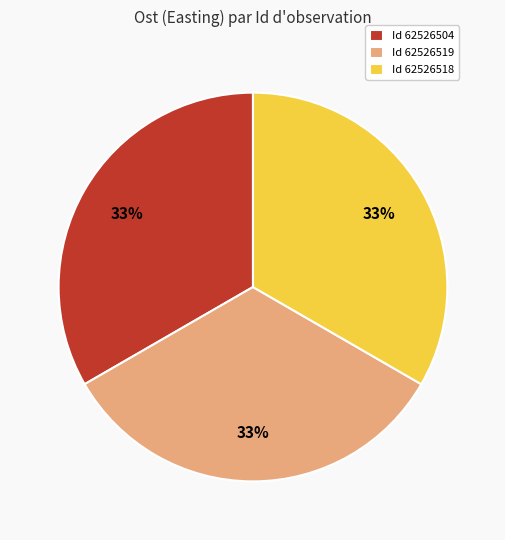

To the nearest percent, what is the average slice percentage?

33%